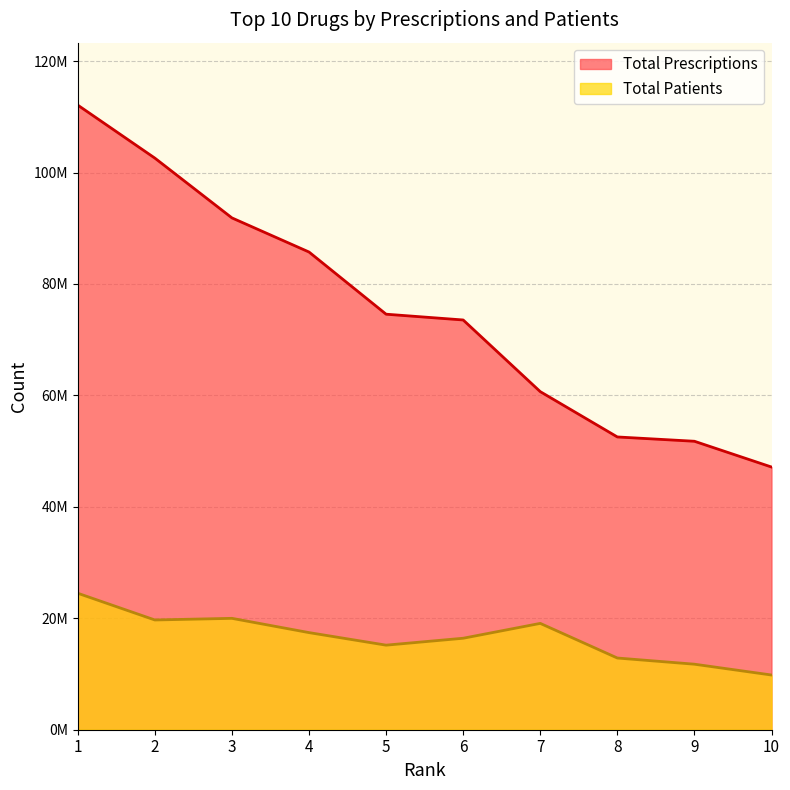

At 1, list the series in order from smallest to largest.

Total Patients, Total Prescriptions